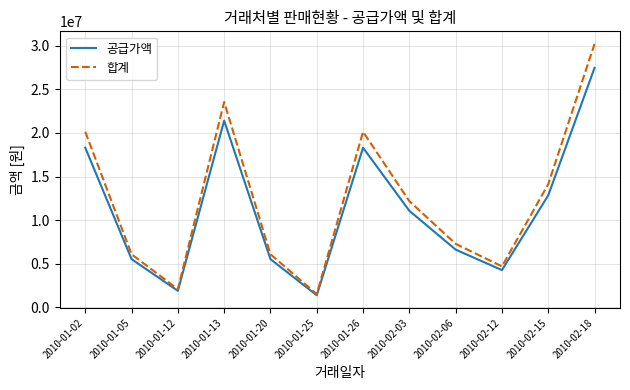

What is the average value of the 합계 series?

12340167